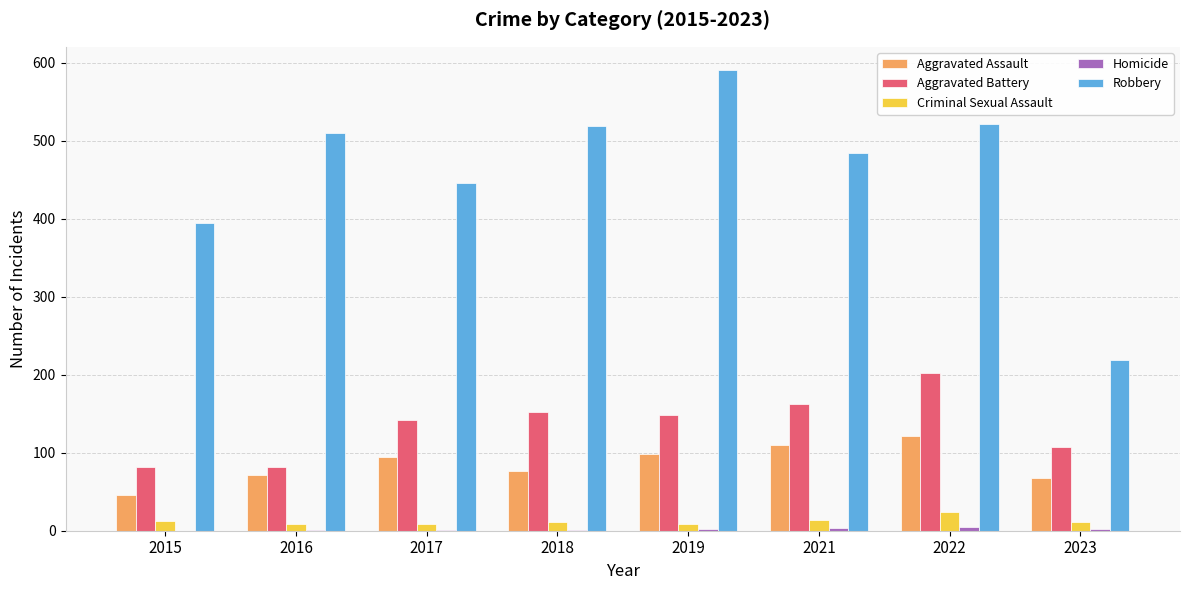

The Robbery series shows 484 at 2021. True or false?

True